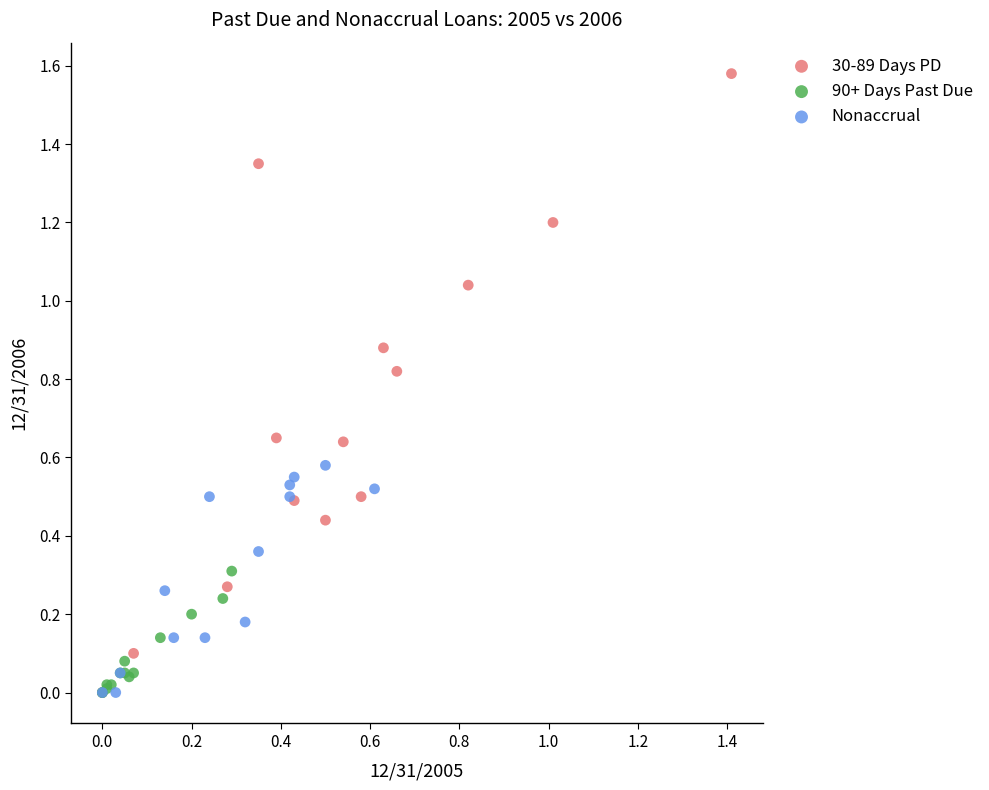

Which series has the largest Y range (max minus min)?

30-89 Days PD